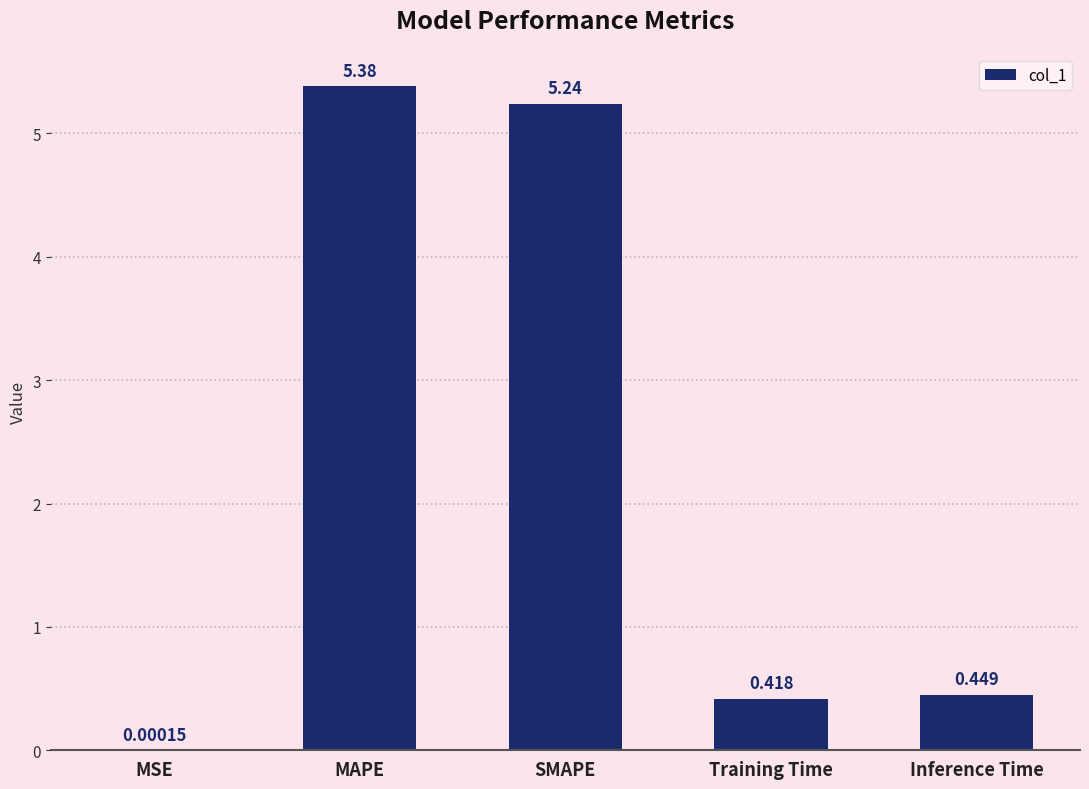

At which category does the chart reach its peak across all series?

MAPE